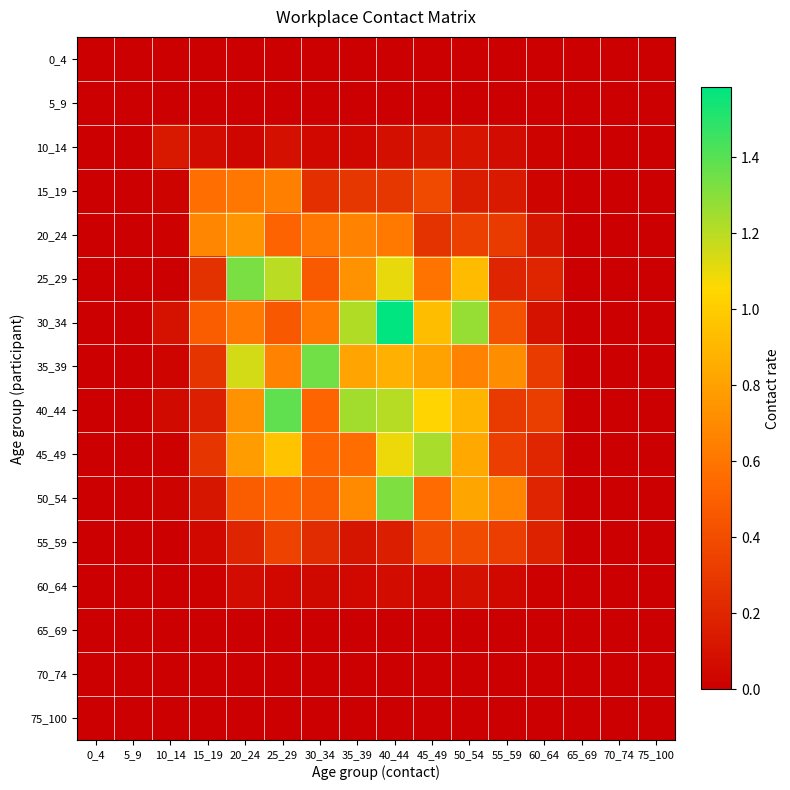

Reading left to right, list all the values displayed in this chart.

0_4: 0_4=0.0	5_9=0.0	10_14=0.0	15_19=0.0	20_24=0.0	25_29=0.0	30_34=0.0	35_39=0.0	40_44=0.0	45_49=0.0	50_54=0.0	55_59=0.0	60_64=0.0	65_69=0.0	70_74=0.0	75_100=0.0
5_9: 0_4=0.0	5_9=0.0	10_14=0.0	15_19=0.0	20_24=0.0	25_29=0.0	30_34=0.0	35_39=0.0	40_44=0.0	45_49=0.0	50_54=0.0	55_59=0.0	60_64=0.0	65_69=0.0	70_74=0.0	75_100=0.0
10_14: 0_4=0.0	5_9=0.0	10_14=0.1	15_19=0.1	20_24=0.0	25_29=0.1	30_34=0.0	35_39=0.0	40_44=0.1	45_49=0.1	50_54=0.1	55_59=0.1	60_64=0.0	65_69=0.0	70_74=0.0	75_100=0.0
15_19: 0_4=0.0	5_9=0.0	10_14=0.0	15_19=0.6	20_24=0.6	25_29=0.6	30_34=0.2	35_39=0.3	40_44=0.3	45_49=0.4	50_54=0.2	55_59=0.1	60_64=0.0	65_69=0.0	70_74=0.0	75_100=0.0
20_24: 0_4=0.0	5_9=0.0	10_14=0.0	15_19=0.7	20_24=0.7	25_29=0.5	30_34=0.6	35_39=0.7	40_44=0.6	45_49=0.3	50_54=0.3	55_59=0.3	60_64=0.1	65_69=0.0	70_74=0.0	75_100=0.0
25_29: 0_4=0.0	5_9=0.0	10_14=0.0	15_19=0.3	20_24=1.3	25_29=1.2	30_34=0.5	35_39=0.7	40_44=1.1	45_49=0.6	50_54=0.9	55_59=0.2	60_64=0.2	65_69=0.0	70_74=0.0	75_100=0.0
30_34: 0_4=0.0	5_9=0.0	10_14=0.1	15_19=0.5	20_24=0.6	25_29=0.5	30_34=0.6	35_39=1.2	40_44=1.6	45_49=0.9	50_54=1.3	55_59=0.4	60_64=0.1	65_69=0.0	70_74=0.0	75_100=0.0
35_39: 0_4=0.0	5_9=0.0	10_14=0.0	15_19=0.3	20_24=1.1	25_29=0.7	30_34=1.3	35_39=0.8	40_44=0.9	45_49=0.8	50_54=0.7	55_59=0.7	60_64=0.3	65_69=0.0	70_74=0.0	75_100=0.0
40_44: 0_4=0.0	5_9=0.0	10_14=0.1	15_19=0.2	20_24=0.7	25_29=1.4	30_34=0.5	35_39=1.2	40_44=1.2	45_49=1.0	50_54=0.9	55_59=0.3	60_64=0.3	65_69=0.0	70_74=0.0	75_100=0.0
45_49: 0_4=0.0	5_9=0.0	10_14=0.0	15_19=0.3	20_24=0.8	25_29=1.0	30_34=0.5	35_39=0.6	40_44=1.1	45_49=1.2	50_54=0.8	55_59=0.3	60_64=0.2	65_69=0.0	70_74=0.0	75_100=0.0
50_54: 0_4=0.0	5_9=0.0	10_14=0.0	15_19=0.1	20_24=0.5	25_29=0.5	30_34=0.5	35_39=0.7	40_44=1.3	45_49=0.6	50_54=0.8	55_59=0.7	60_64=0.2	65_69=0.0	70_74=0.0	75_100=0.0
55_59: 0_4=0.0	5_9=0.0	10_14=0.0	15_19=0.0	20_24=0.2	25_29=0.3	30_34=0.2	35_39=0.1	40_44=0.2	45_49=0.4	50_54=0.4	55_59=0.3	60_64=0.2	65_69=0.0	70_74=0.0	75_100=0.0
60_64: 0_4=0.0	5_9=0.0	10_14=0.0	15_19=0.0	20_24=0.1	25_29=0.0	30_34=0.1	35_39=0.0	40_44=0.1	45_49=0.0	50_54=0.1	55_59=0.0	60_64=0.0	65_69=0.0	70_74=0.0	75_100=0.0
65_69: 0_4=0.0	5_9=0.0	10_14=0.0	15_19=0.0	20_24=0.0	25_29=0.0	30_34=0.0	35_39=0.0	40_44=0.0	45_49=0.0	50_54=0.0	55_59=0.0	60_64=0.0	65_69=0.0	70_74=0.0	75_100=0.0
70_74: 0_4=0.0	5_9=0.0	10_14=0.0	15_19=0.0	20_24=0.0	25_29=0.0	30_34=0.0	35_39=0.0	40_44=0.0	45_49=0.0	50_54=0.0	55_59=0.0	60_64=0.0	65_69=0.0	70_74=0.0	75_100=0.0
75_100: 0_4=0.0	5_9=0.0	10_14=0.0	15_19=0.0	20_24=0.0	25_29=0.0	30_34=0.0	35_39=0.0	40_44=0.0	45_49=0.0	50_54=0.0	55_59=0.0	60_64=0.0	65_69=0.0	70_74=0.0	75_100=0.0